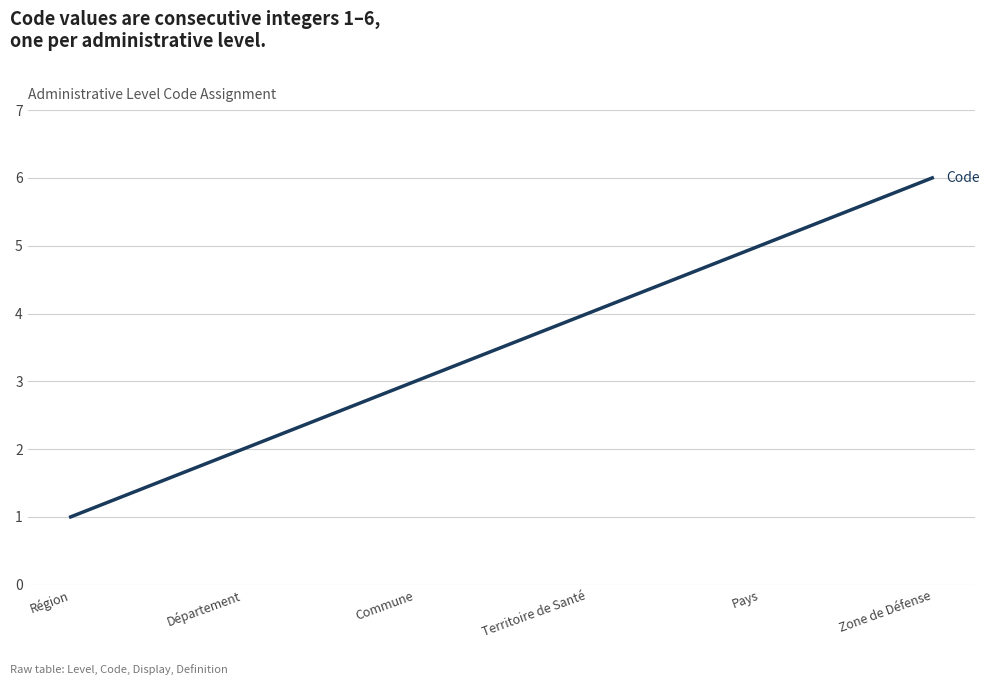

List the labels in order of value, smallest first.

Région, Département, Commune, Territoire de Santé, Pays, Zone de Défense